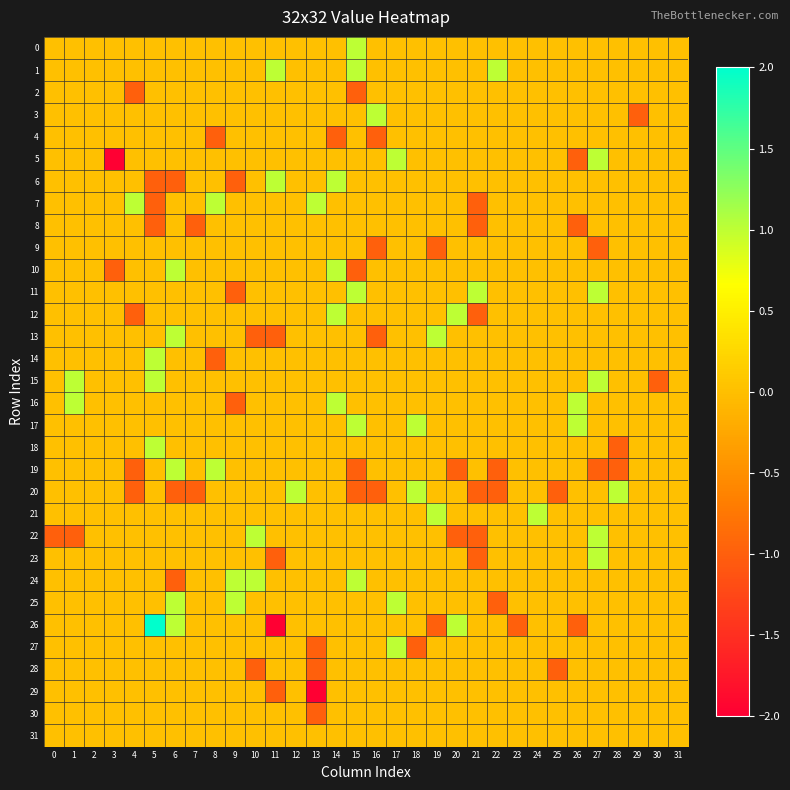

Which series changed the most between 24 and 28?

18